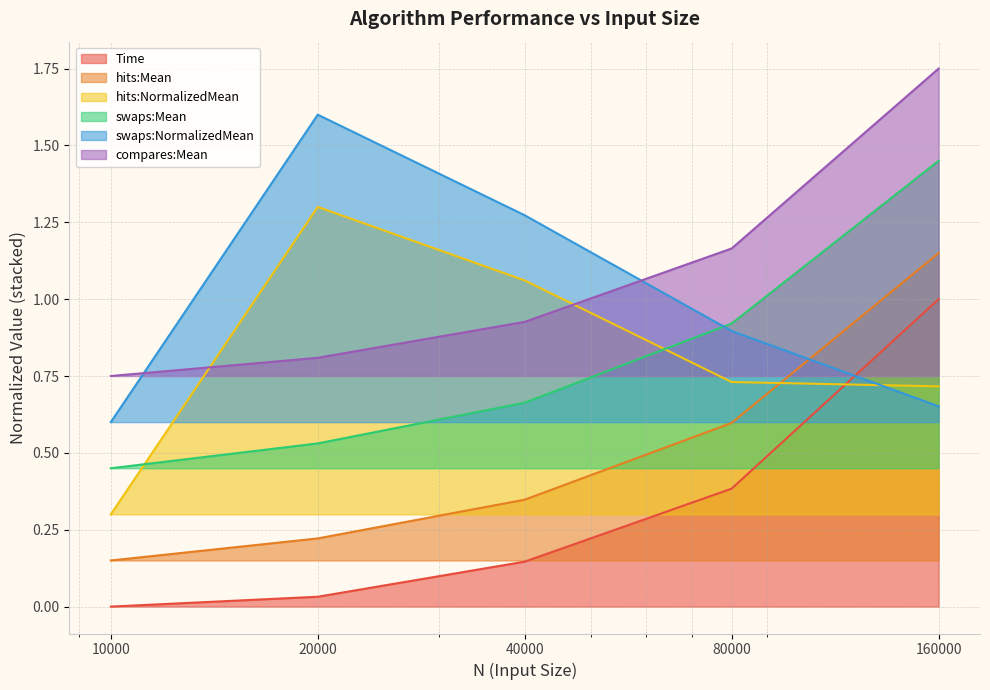

At which category is the sum across all series the highest?

160000